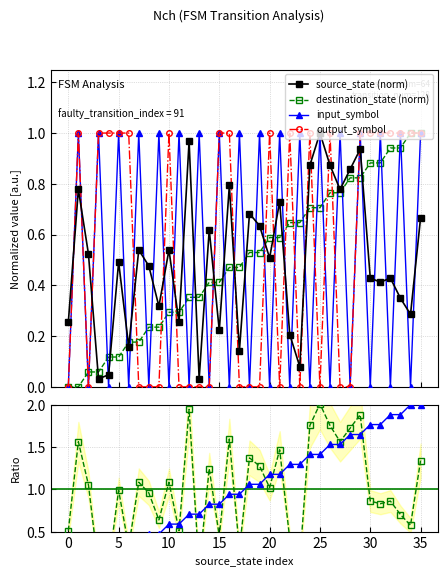

True or false: destination_state (norm) has a value of 1.5 at 5.

False